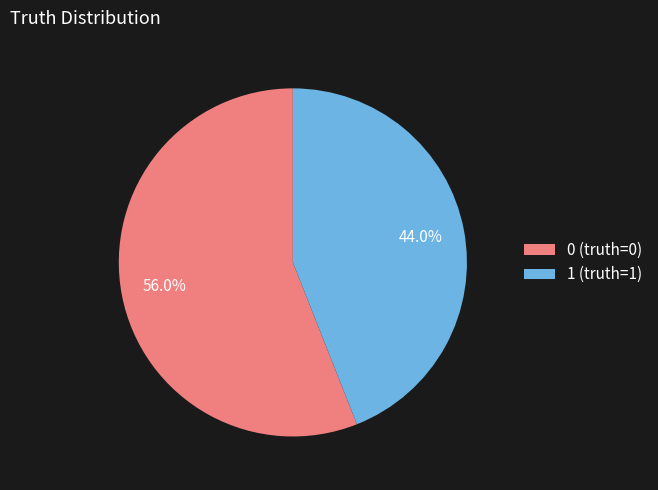

What percentage do 1 (truth=1) and 0 (truth=0) together represent?

100.0%